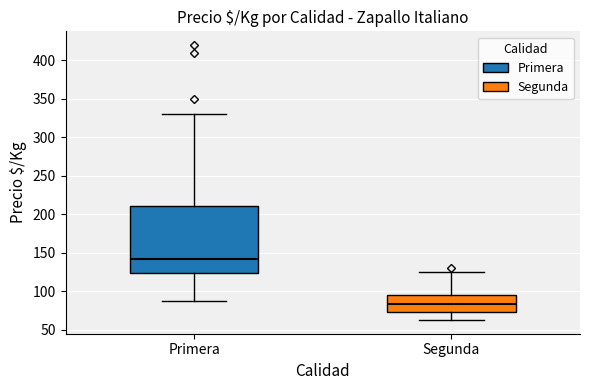

Where does the lower whisker of the box for Segunda end on the y-axis? The values are not printed on the chart, so give them approximately, as read against the axis.

65